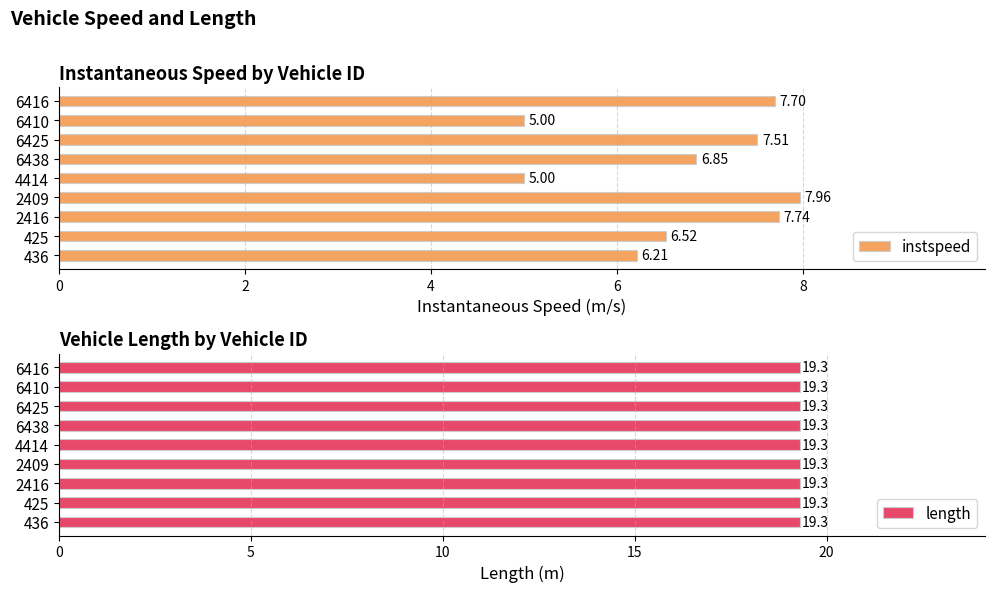

What is the difference between the maximum and minimum values in the instspeed series?

3.0